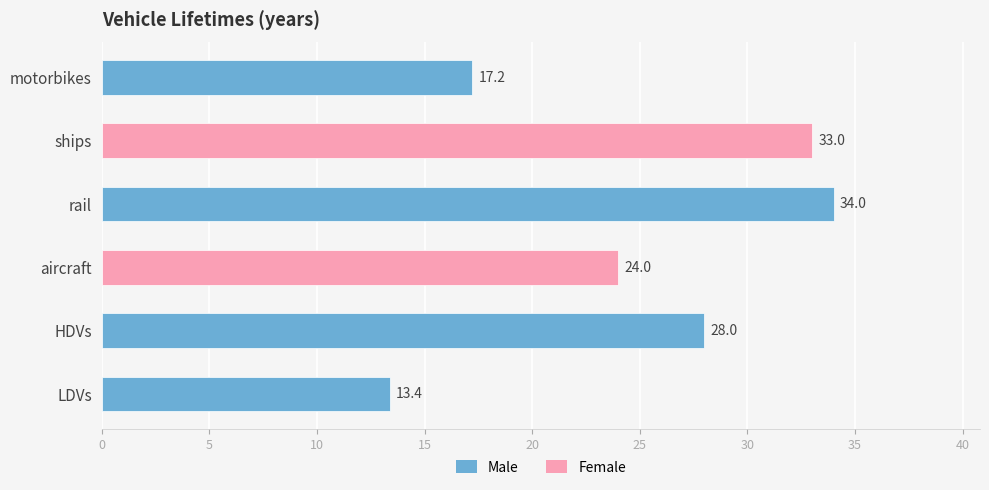

Which has a higher value, aircraft or ships?

ships